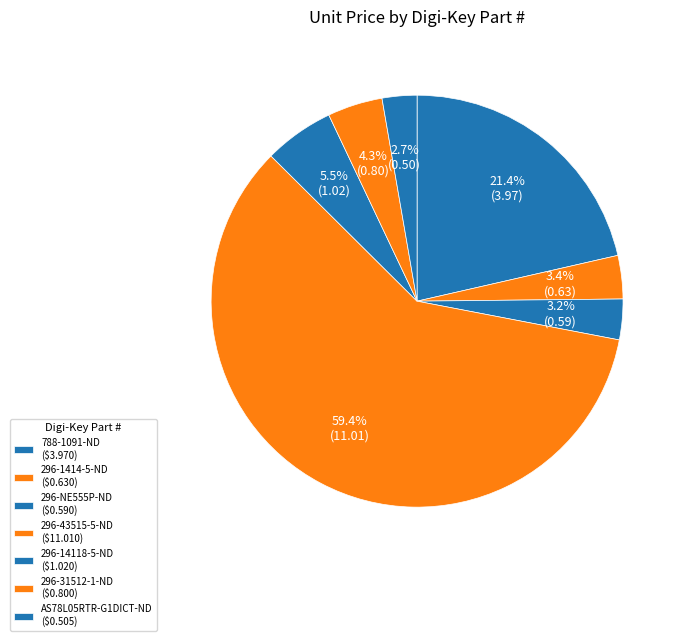

How many slices are in this pie chart?

7